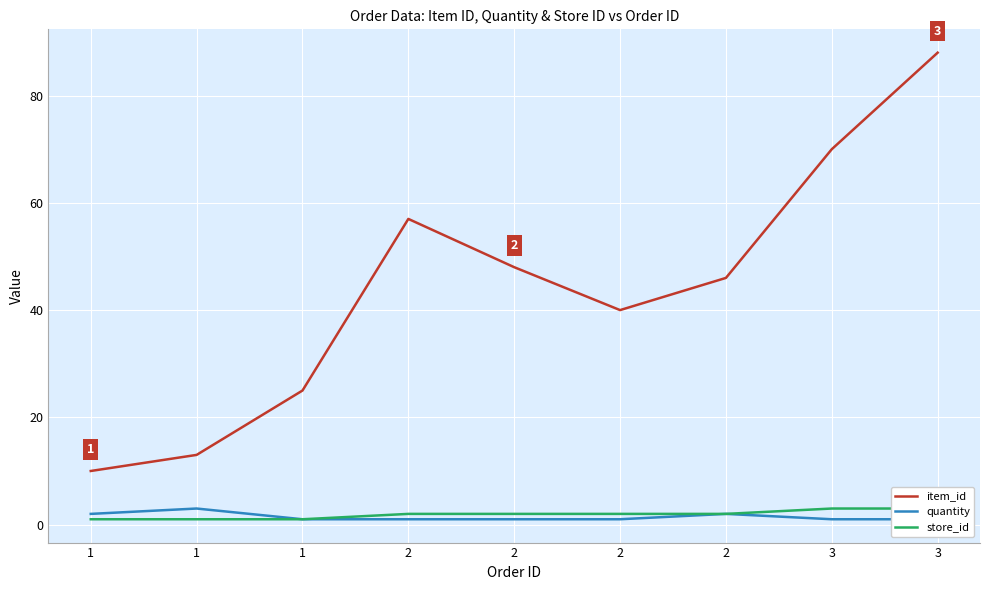

The value of item_id at 3 is 88. True or false?

True